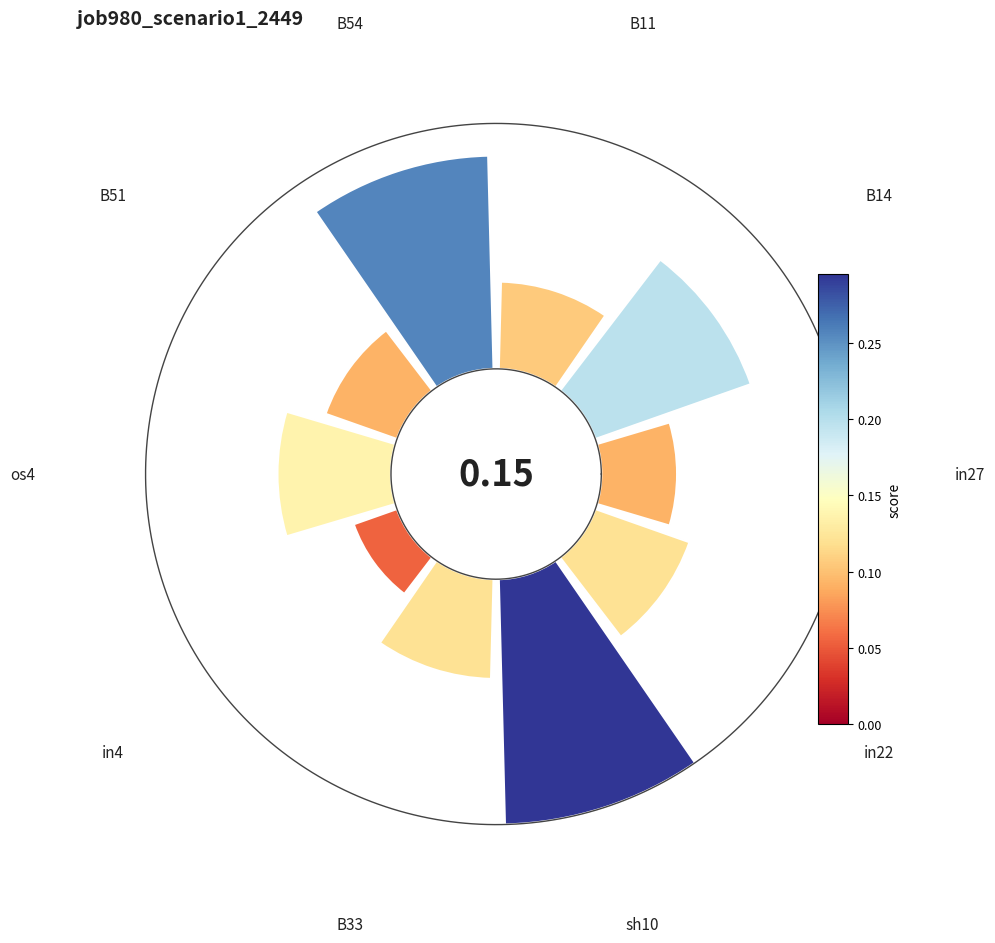

Is sh10 the majority of the pie?

No